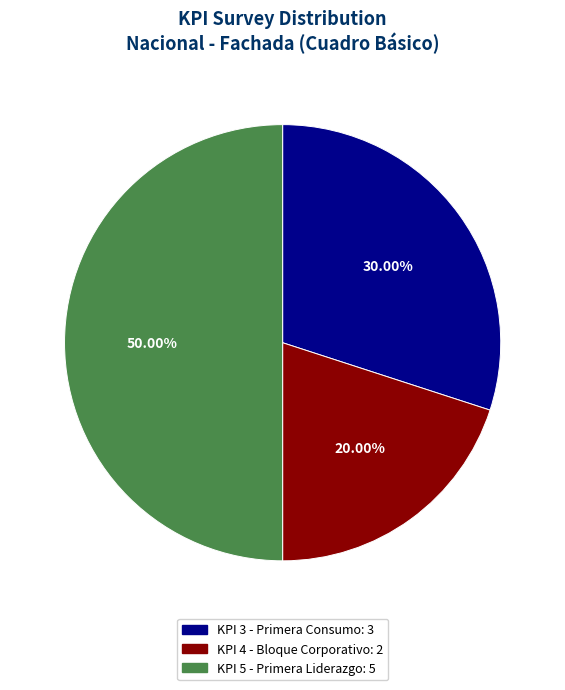

How many segments does this pie chart have?

3